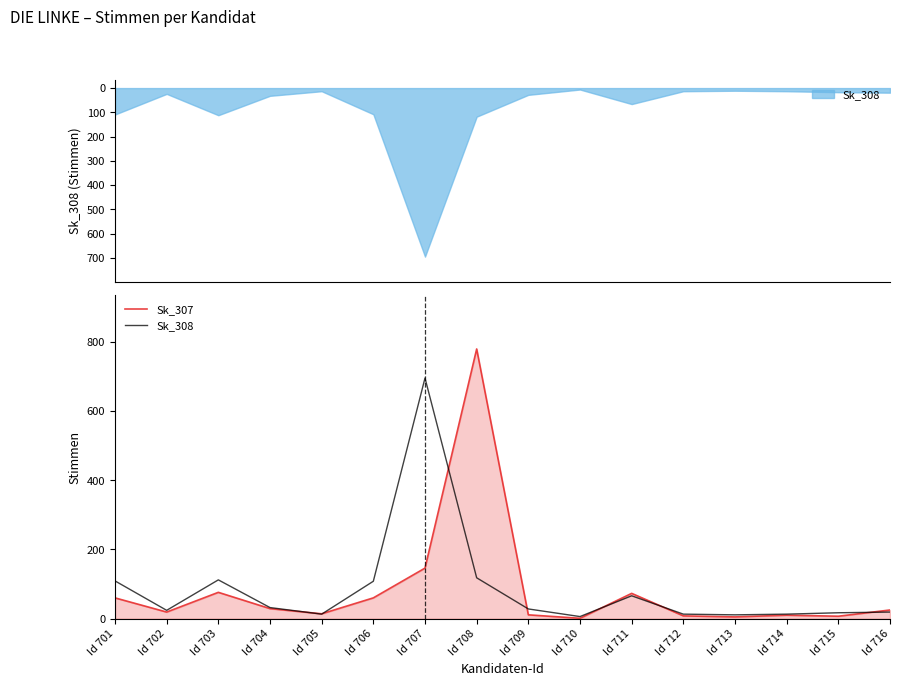

Is the value of Sk_307 at Id 706 greater than the value of Sk_308 at Id 716?

Yes